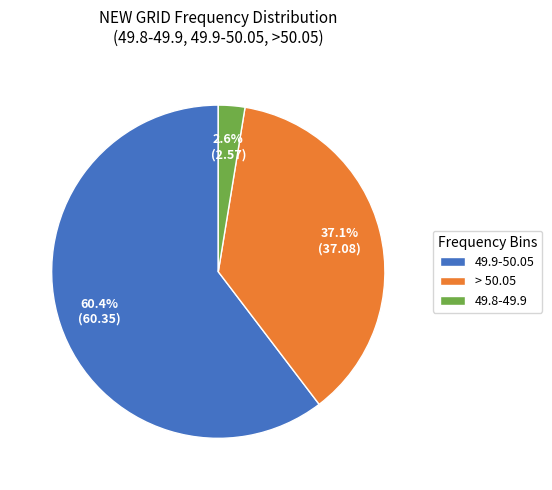

What is the largest slice in the pie chart?

49.9-50.05